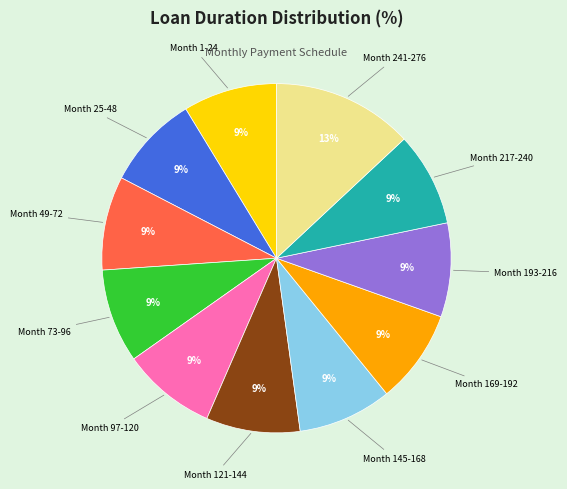

To the nearest percent, what is the difference between the largest and smallest slice percentages?

4%